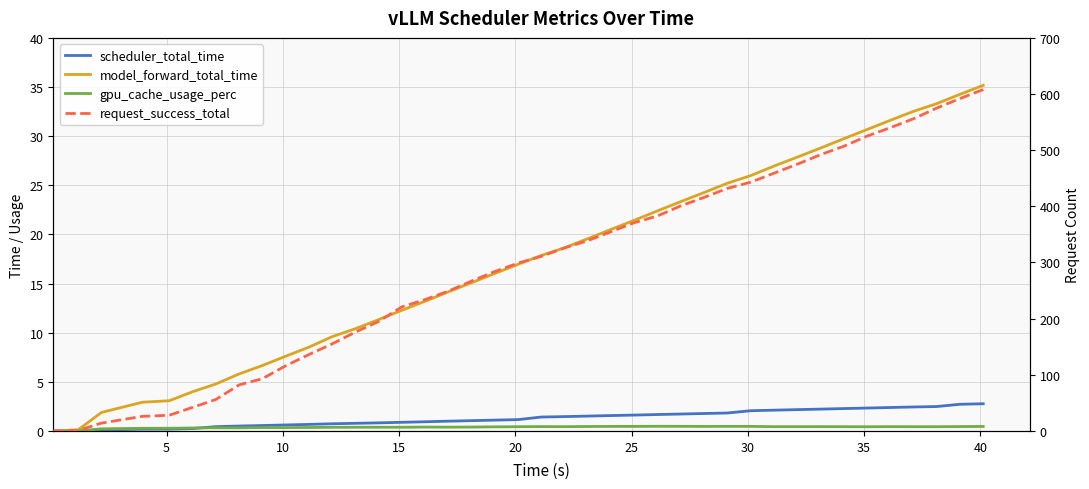

How many lines are shown in the chart?

4